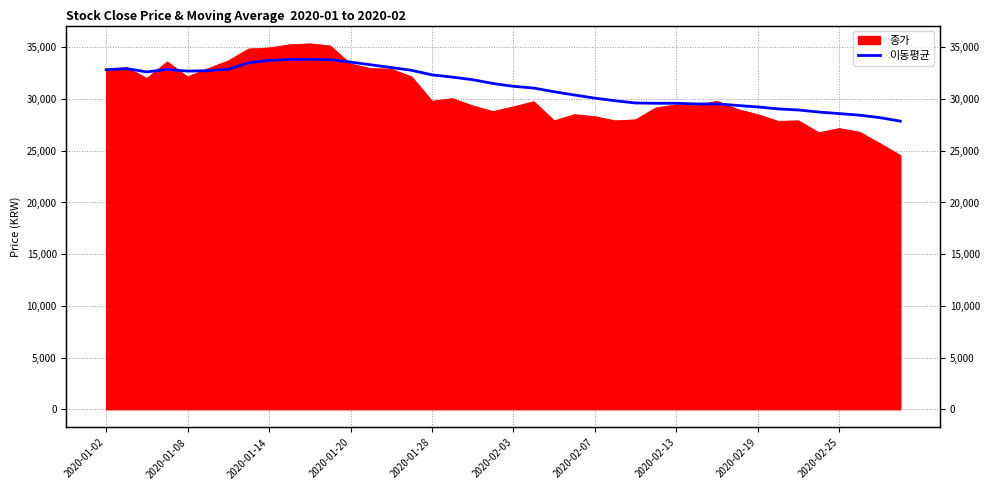

What position from the left is 39?

40